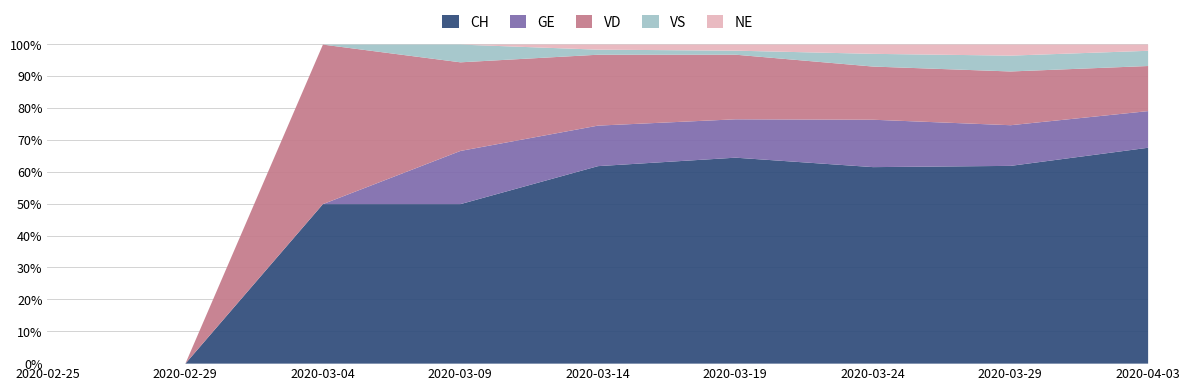

Is it true that VS equals 2 at 2020-03-19?

True